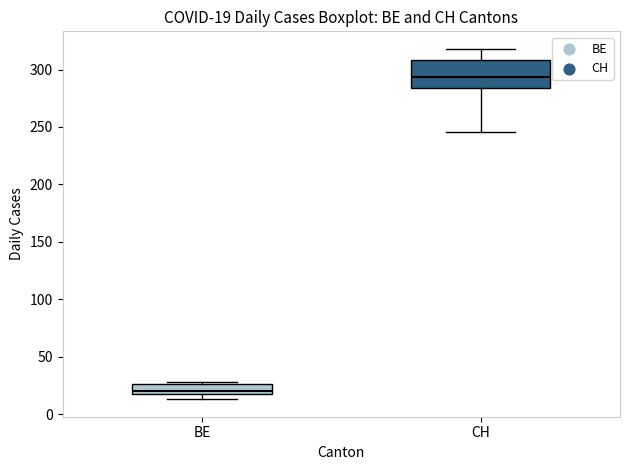

Which box has the highest median line?

CH